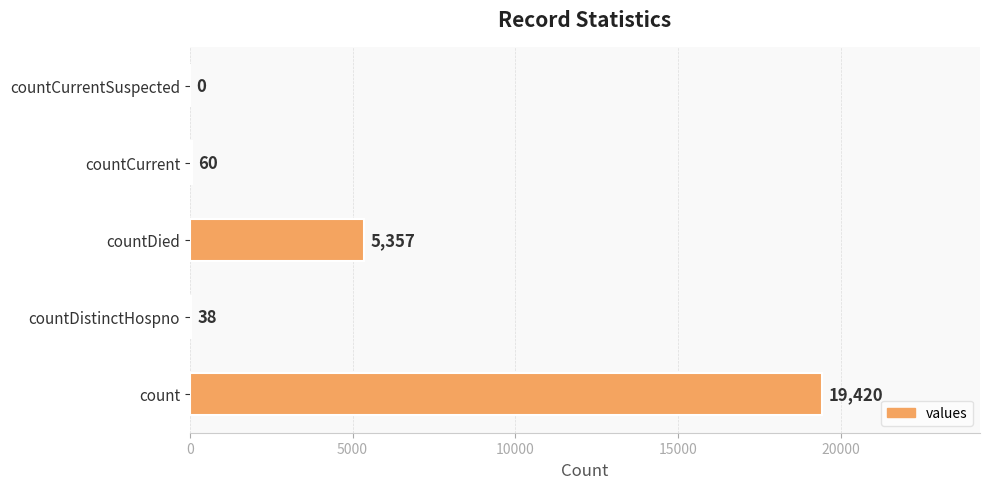

Are the bars horizontal?

Yes